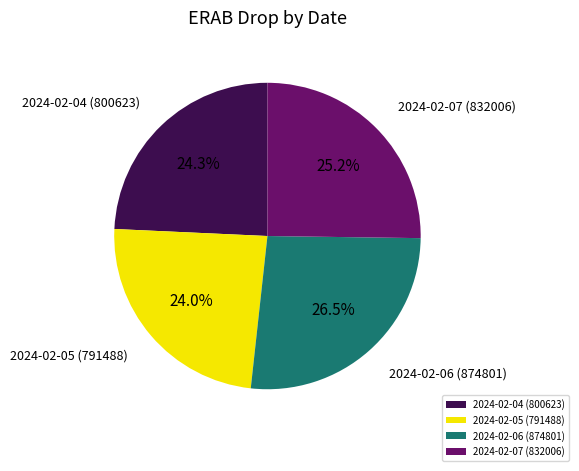

To the nearest percent, what is the average slice percentage?

25%